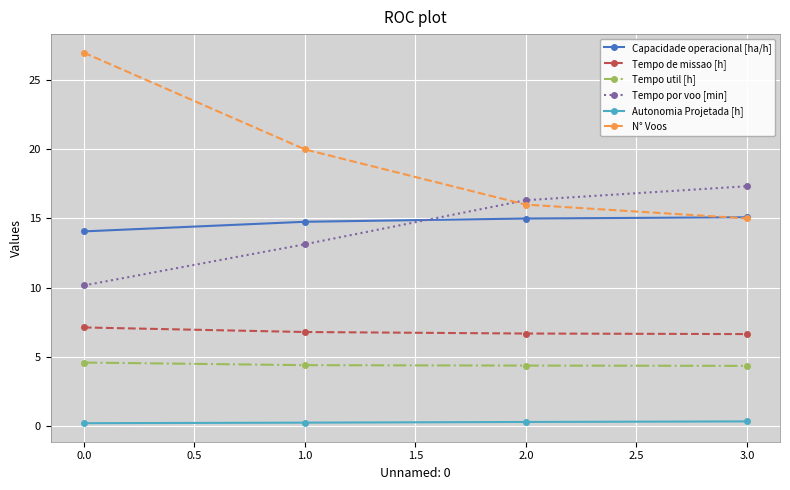

What is the total value across all series at 0.0?

63.1